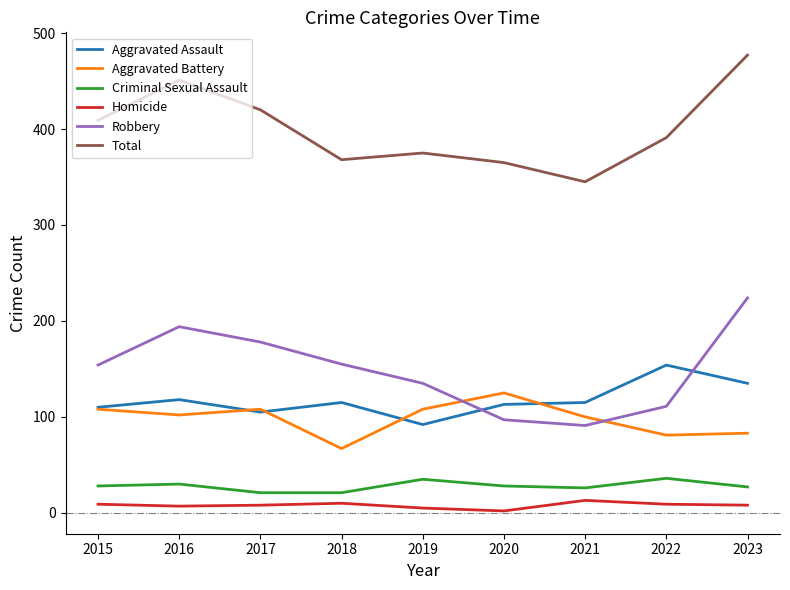

Is it true that Total equals 451 at 2016?

True